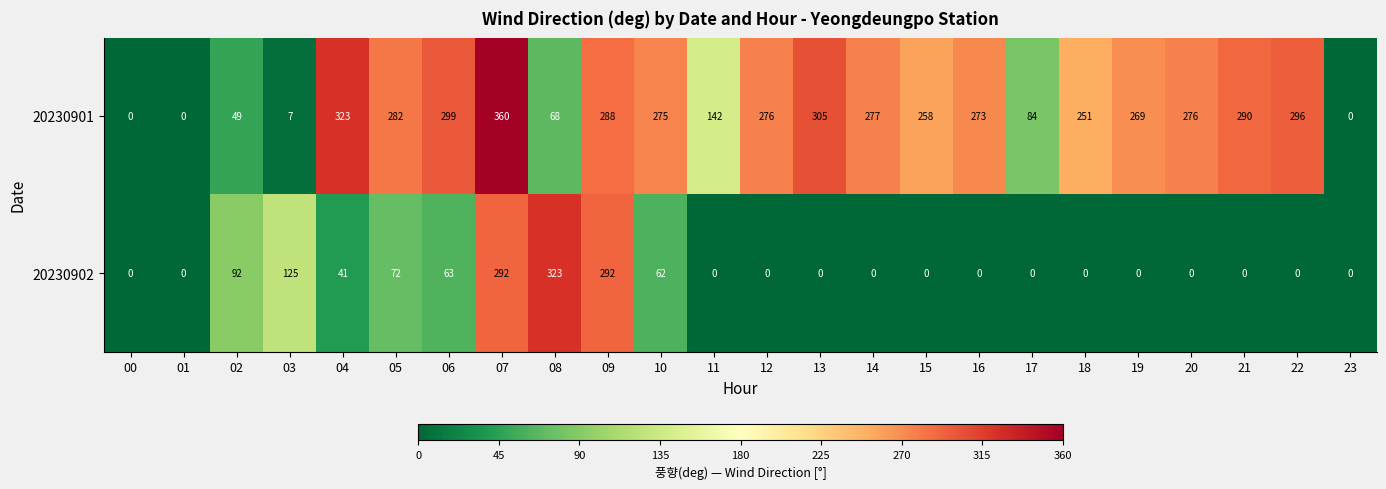

Which series has the largest range (max minus min)?

20230901